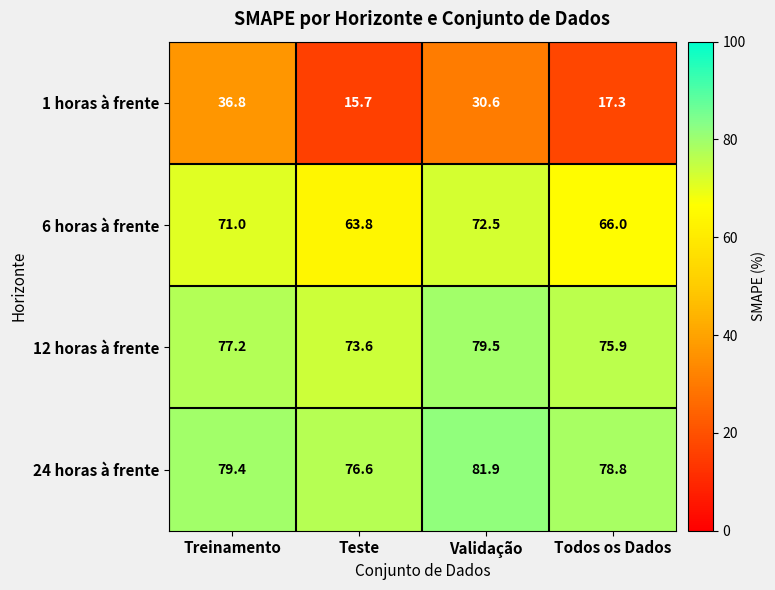

What is the maximum value for 12 horas à frente?

79.5